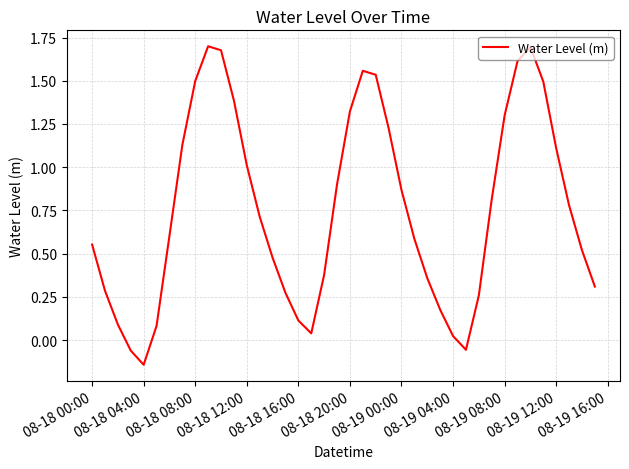

True or false: there are more than 0 points higher than both neighbors.

True